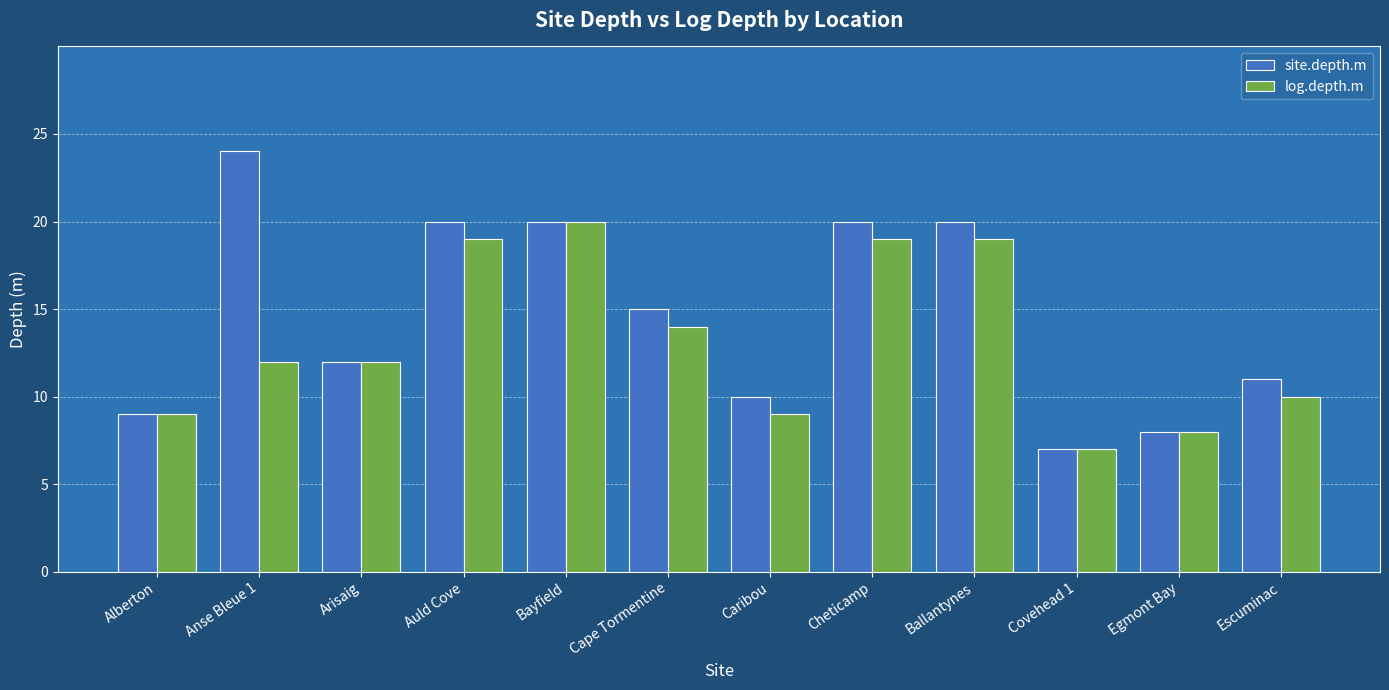

Rank the series by their maximum value, from lowest to highest.

log.depth.m, site.depth.m